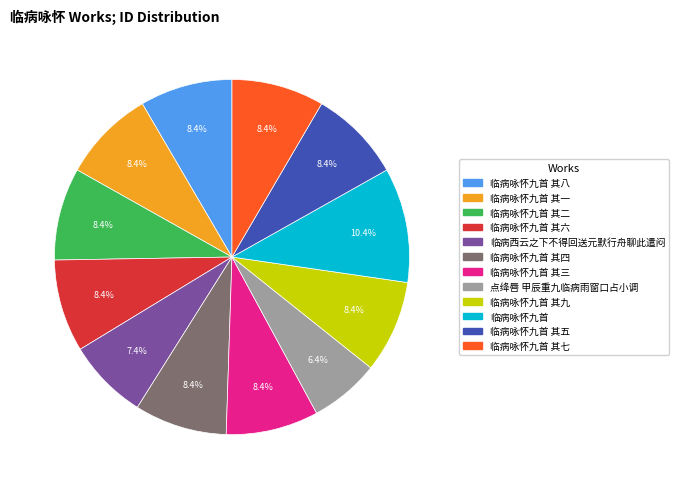

Which slice is the largest?

临病咏怀九首